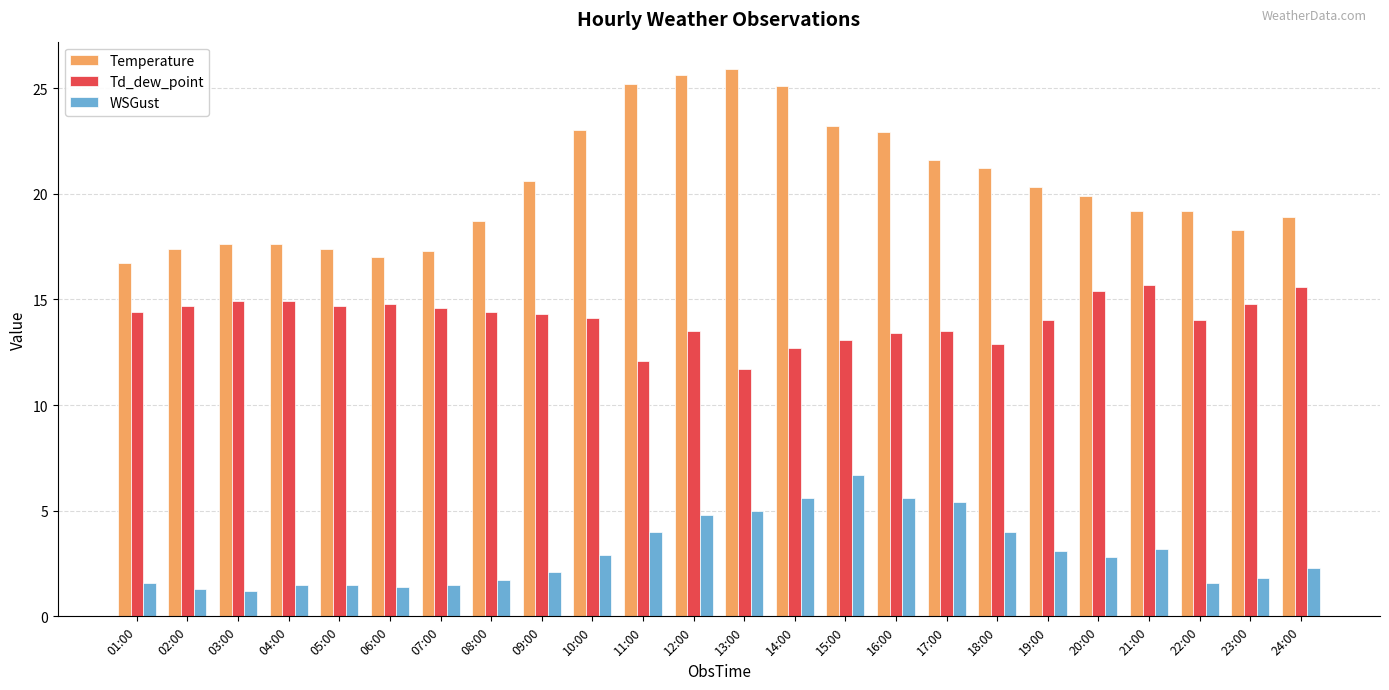

What is the difference between the second highest and minimum values in the Temperature series?

8.9